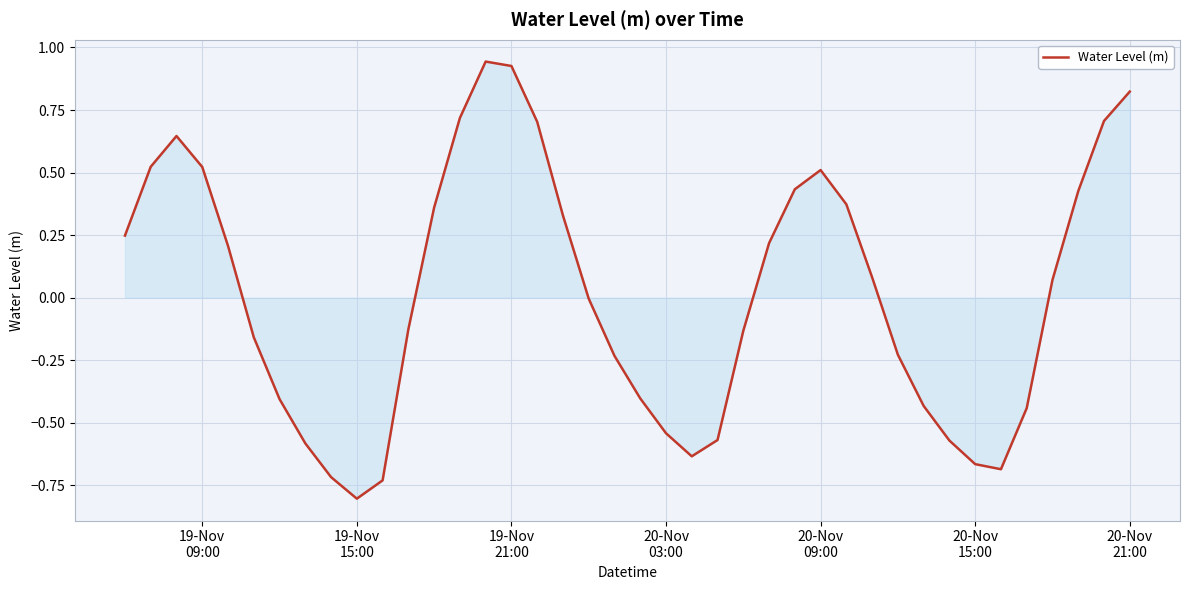

What is the difference between the maximum and minimum values?

1.7